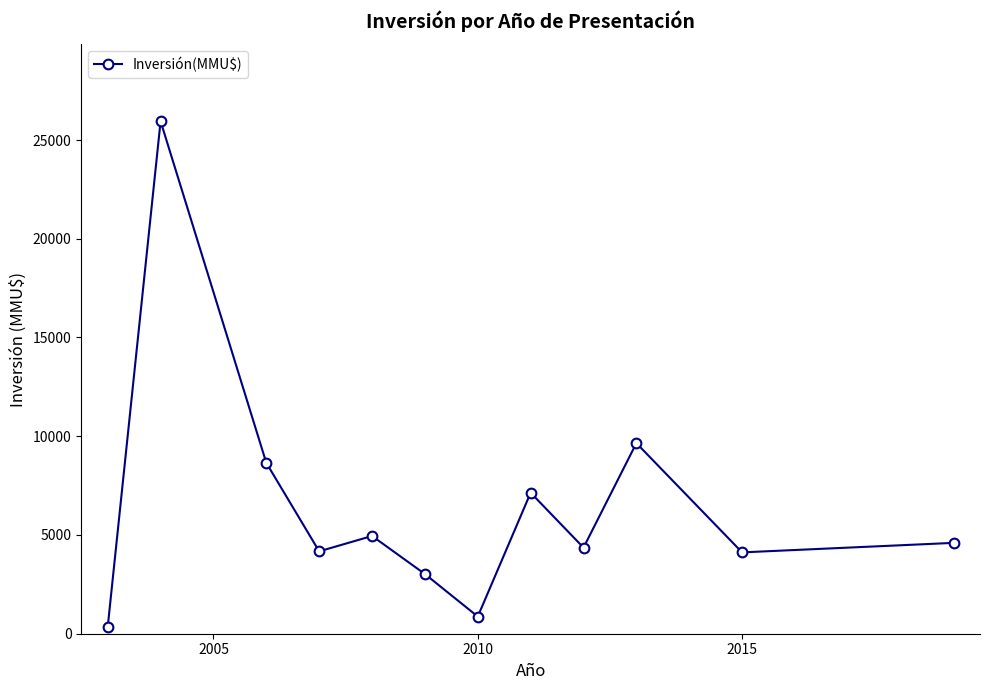

True or false: there are more than 0 points higher than both neighbors.

True